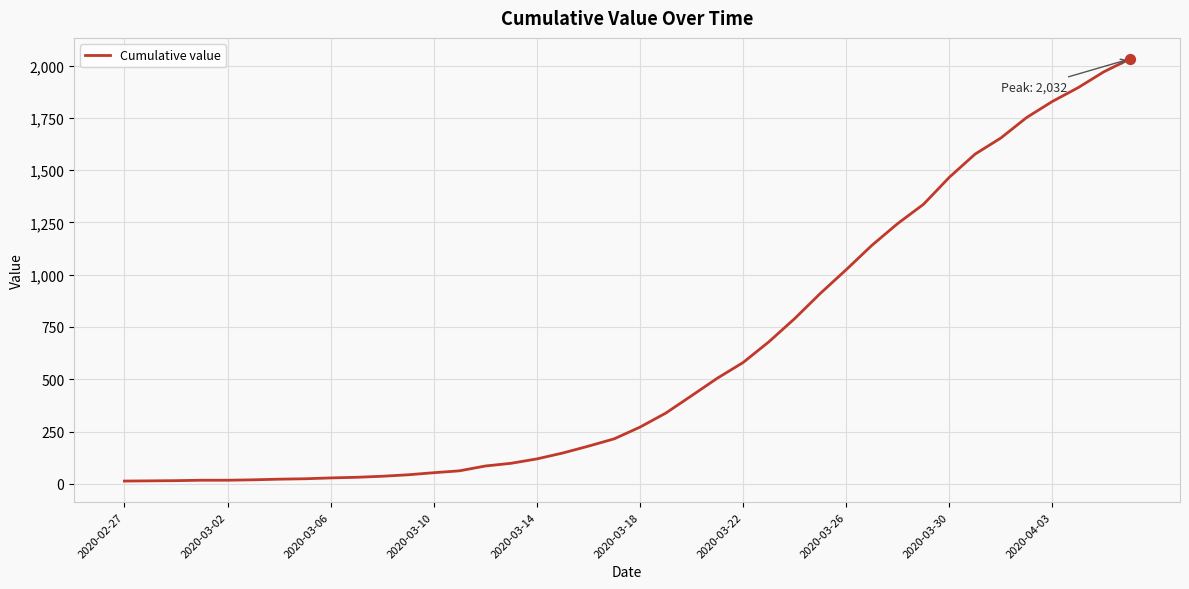

What is the maximum value shown in the chart?

2032